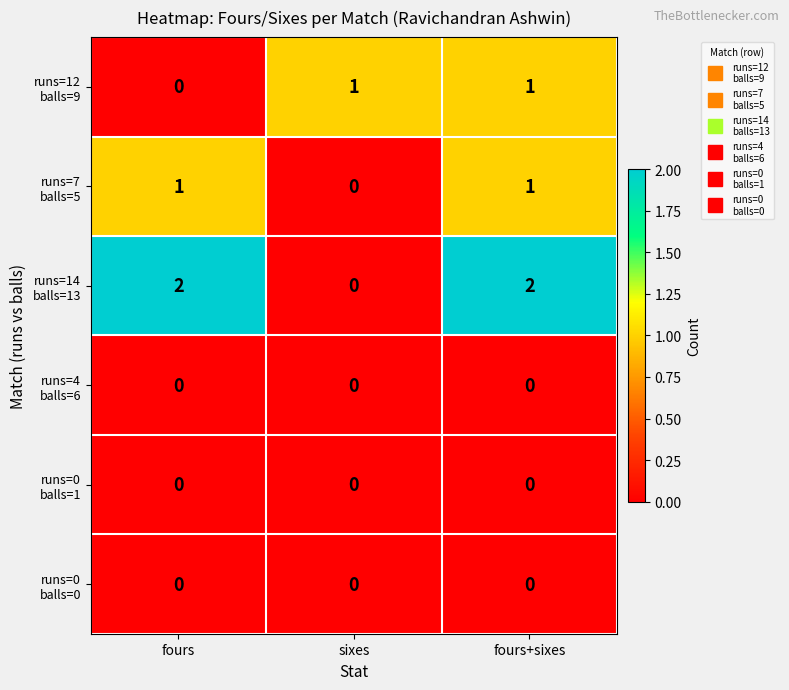

At how many categories does at least one series exceed 0?

3